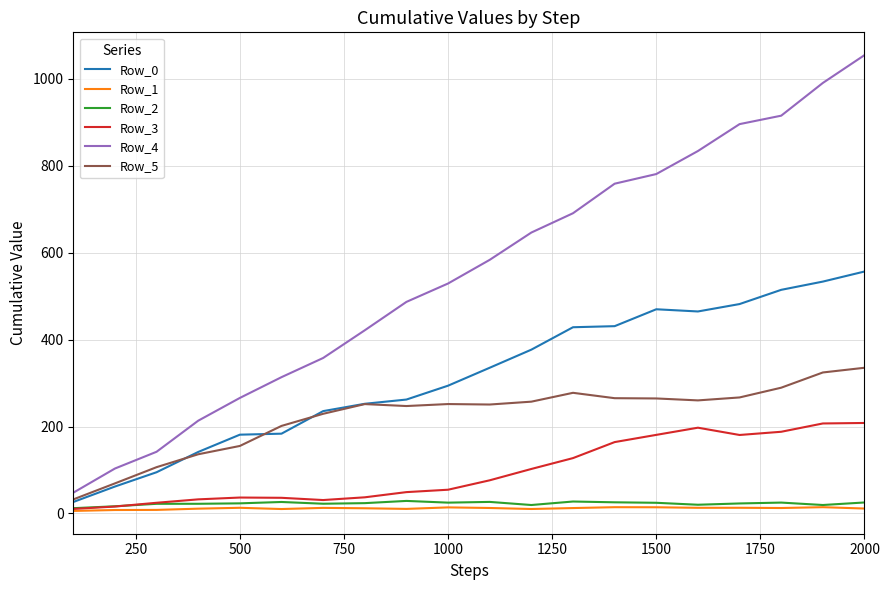

Which series has the largest total across all categories?

Row_4